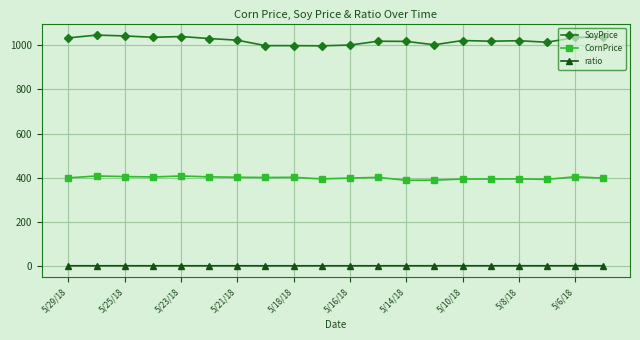

What is the highest value of the CornPrice series?

408.8